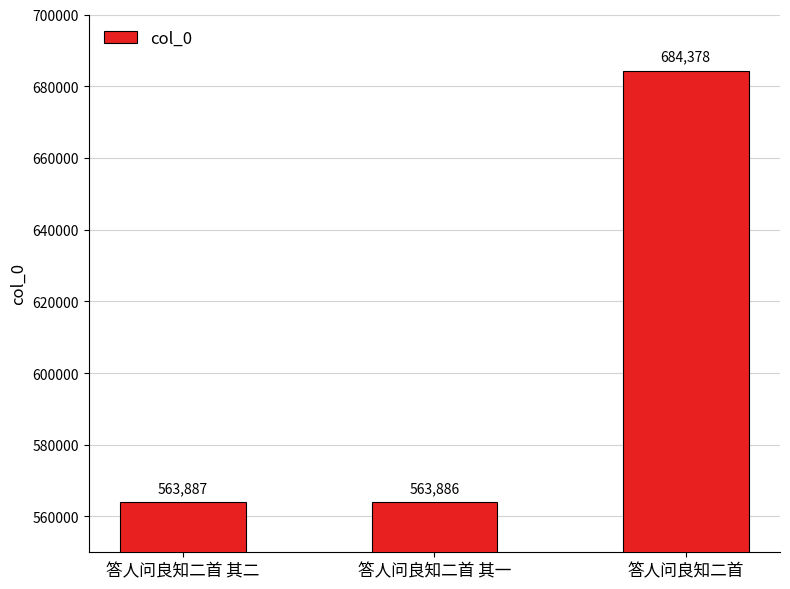

True or false: the data shows 873542 at 答人问良知二首 其二.

False